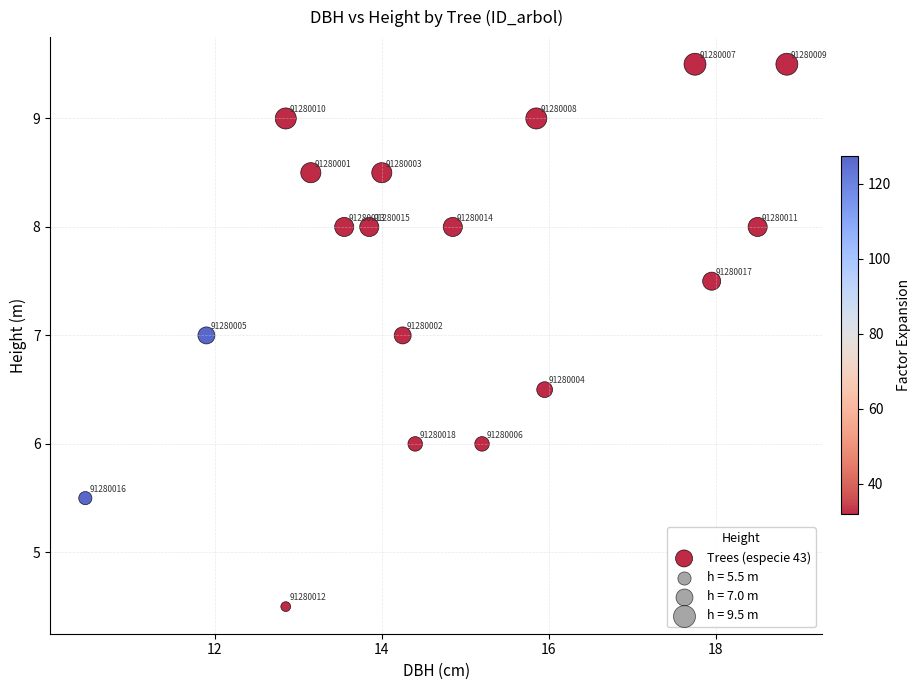

What Y value in the scatter plot is closest to 7?

7.0